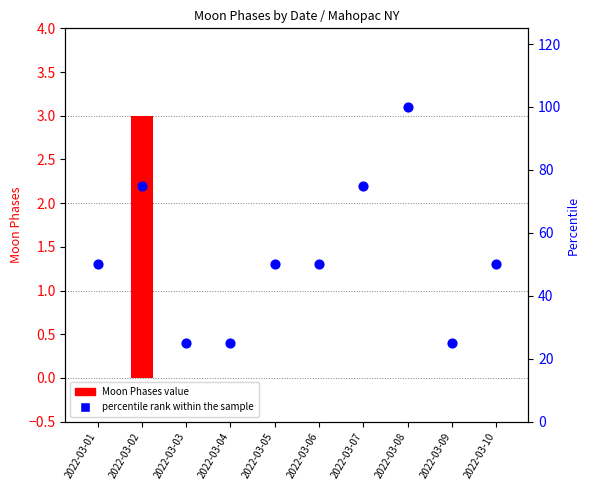

Is the value of Moon Phases (0=none, 3=new) at 2022-03-07 greater than the value of percentile rank within the sample at 2022-03-06?

No